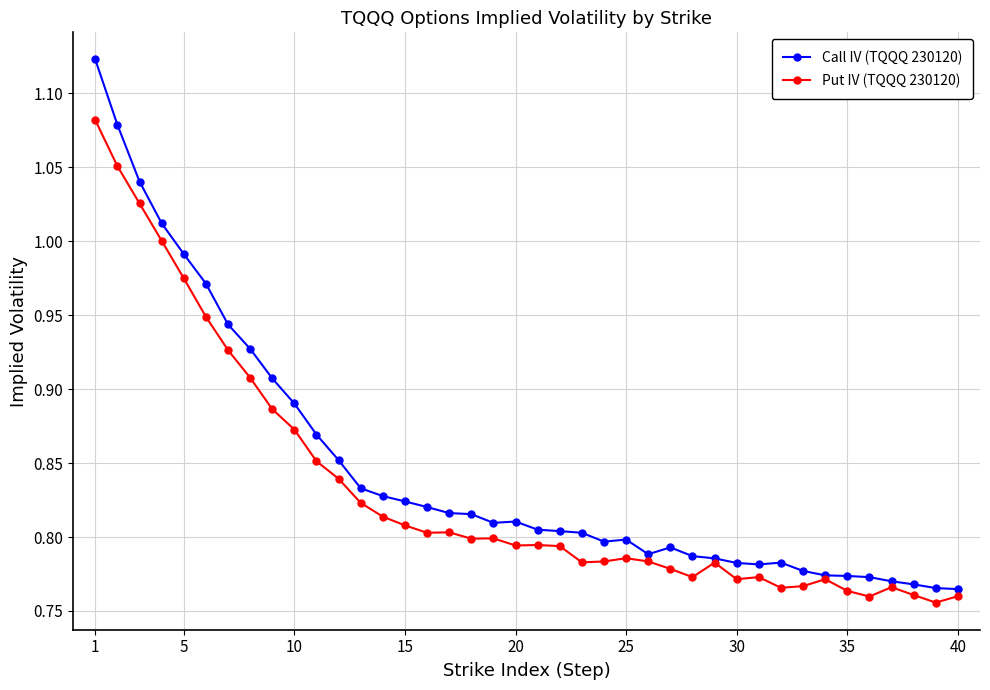

True or false: Call IV (TQQQ 230120) has more than 0 interior local peaks.

True